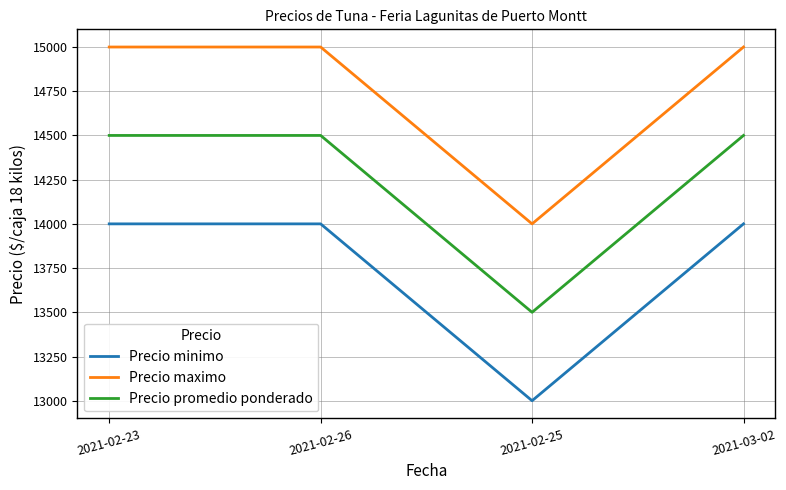

Is it true that Precio promedio ponderado equals 6430 at 2021-02-25?

False